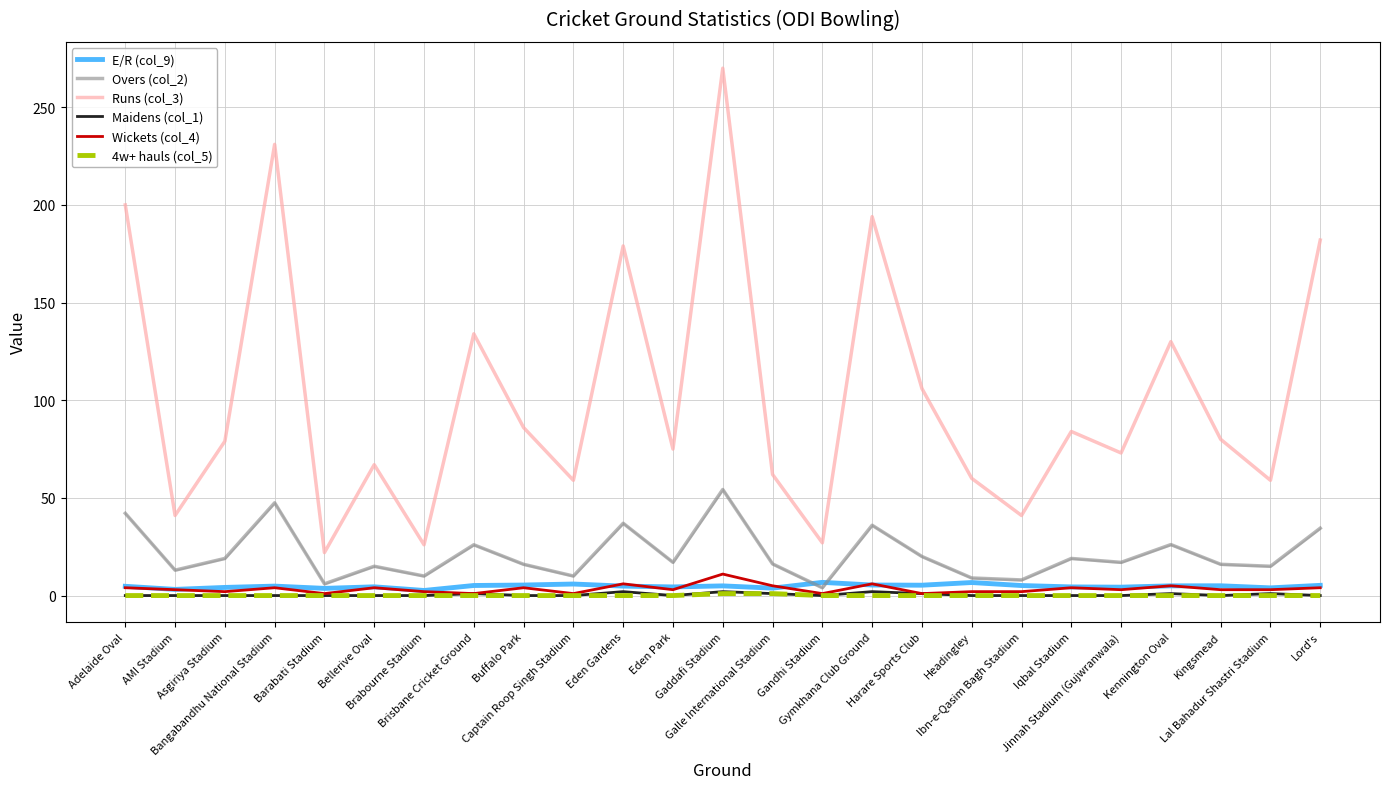

The Runs (col_3) series shows 41.0 at Ibn-e-Qasim Bagh Stadium. True or false?

True